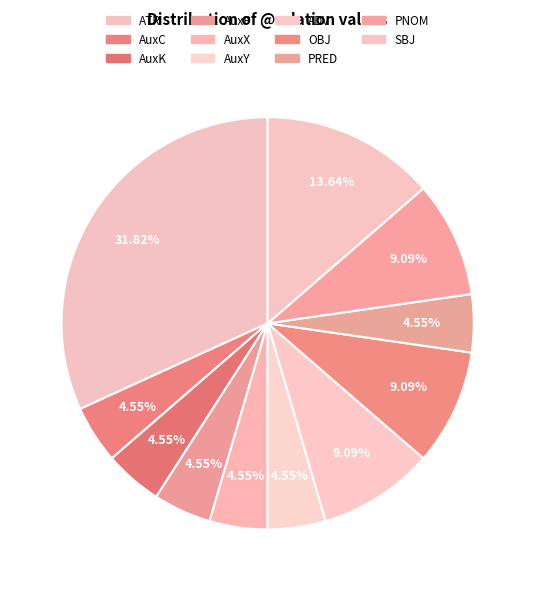

How many slices are in this pie chart?

11